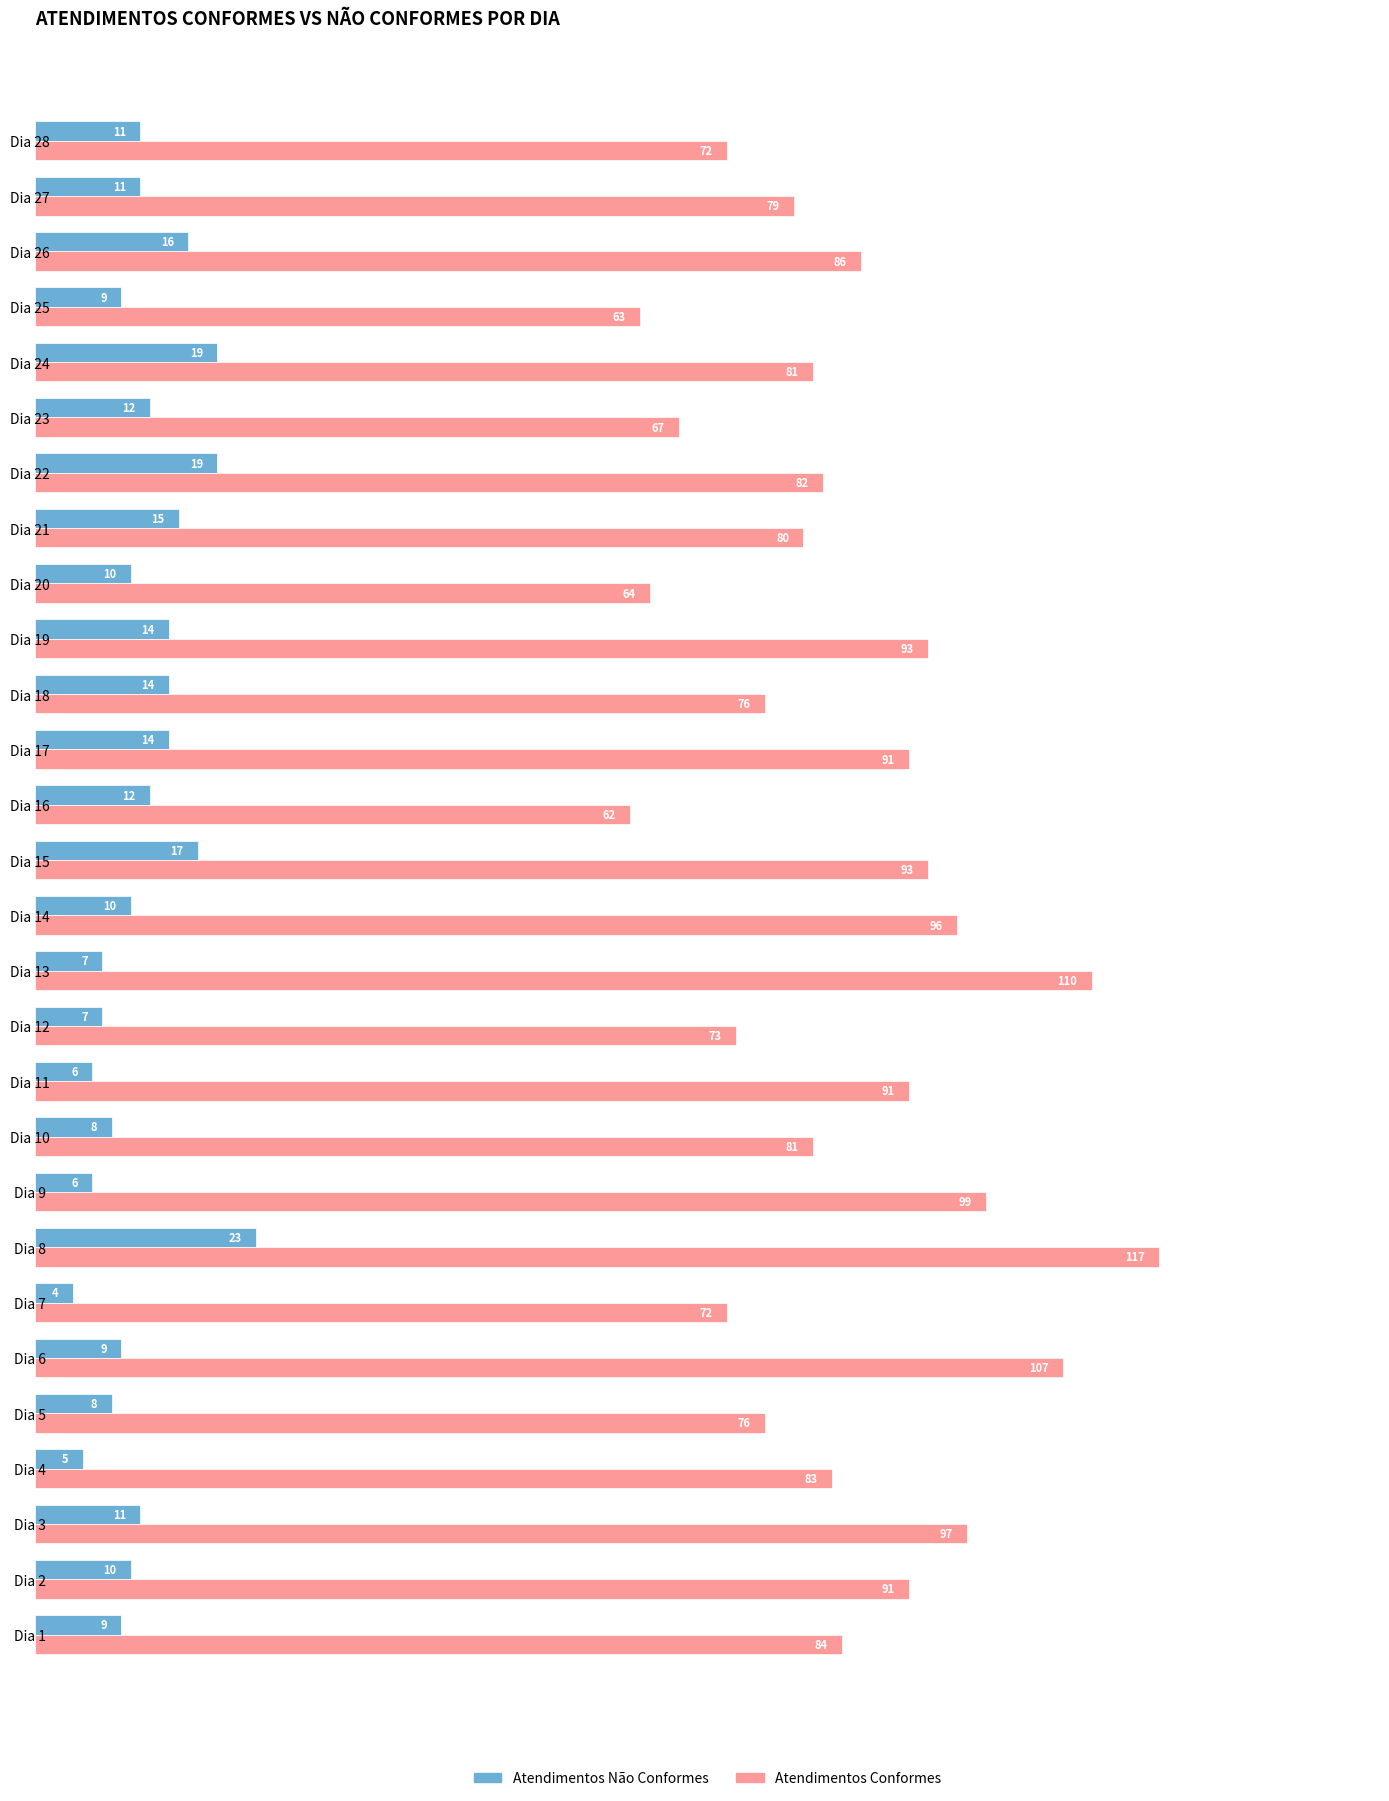

Read the Atendimentos Não Conformes value at Dia 15.

17